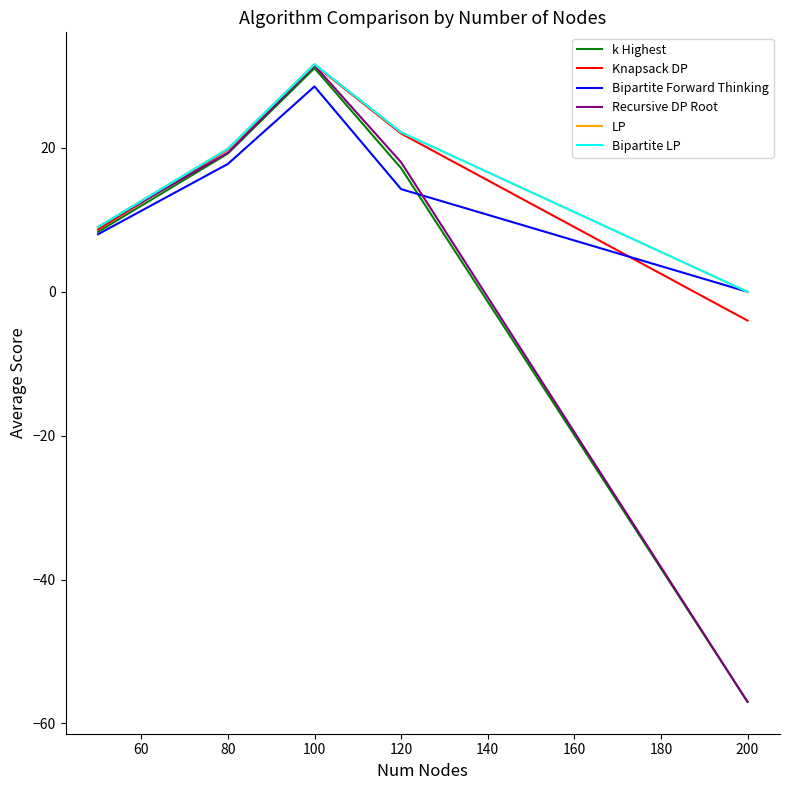

Where does the k Highest series first go above 17?

80